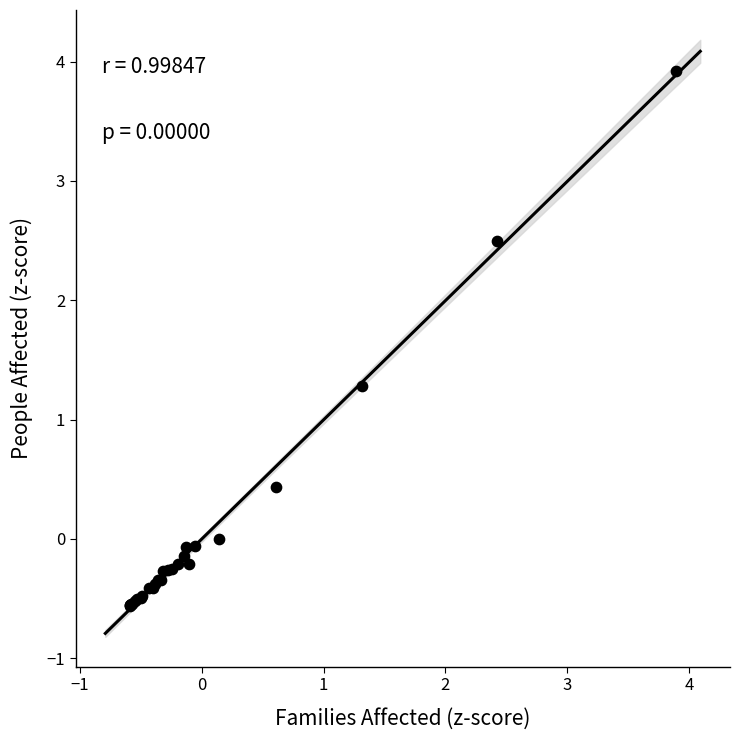

What Y value in the scatter plot is closest to 1?

1.3